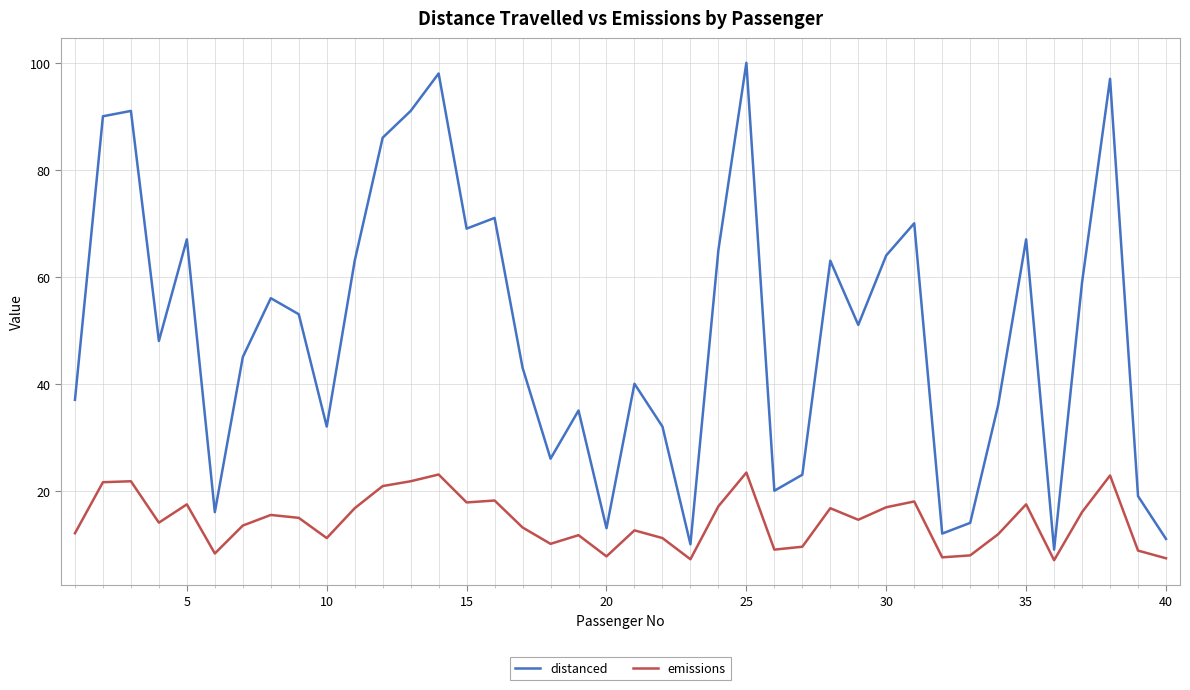

True or false: distanced and emissions intersect in this chart.

False